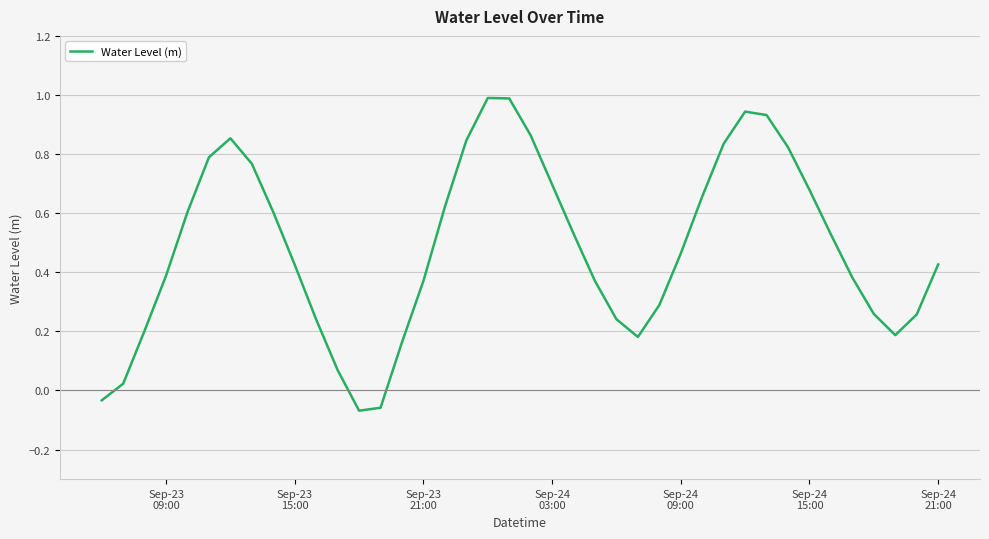

What is the greatest value displayed?

1.0